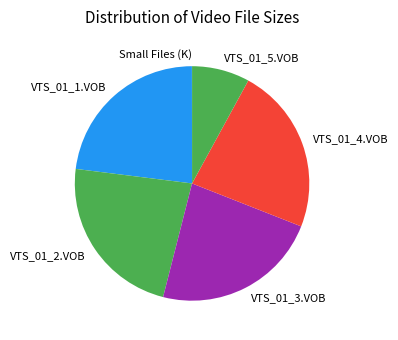

Does VTS_01_5.VOB represent more than half of the total?

No